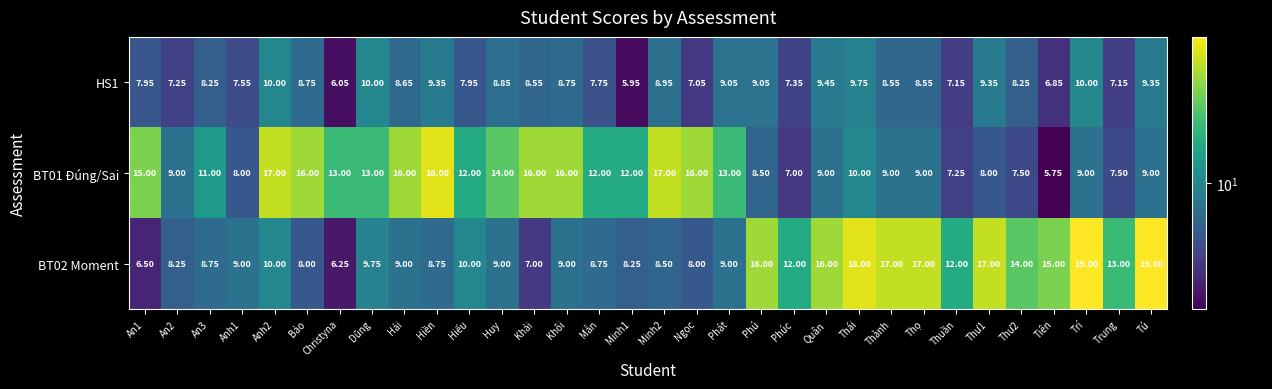

What is the spread (max minus min) of values at Anh2?

7.0